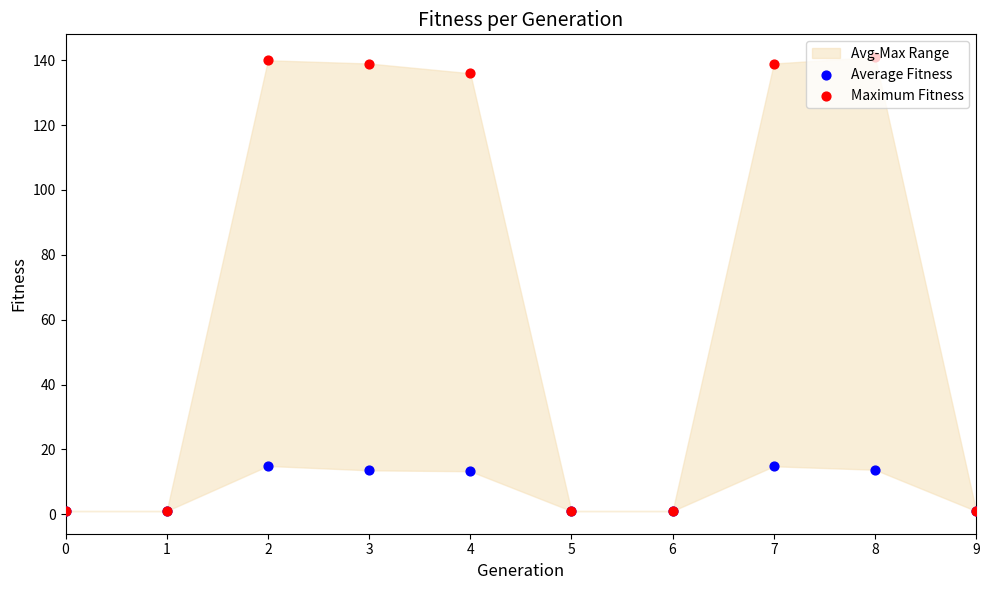

At which category is the sum across all series the highest?

2